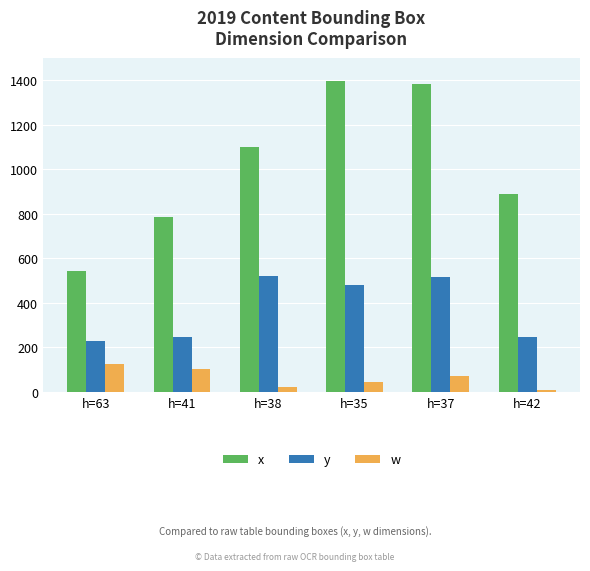

What is the smallest value displayed?

11